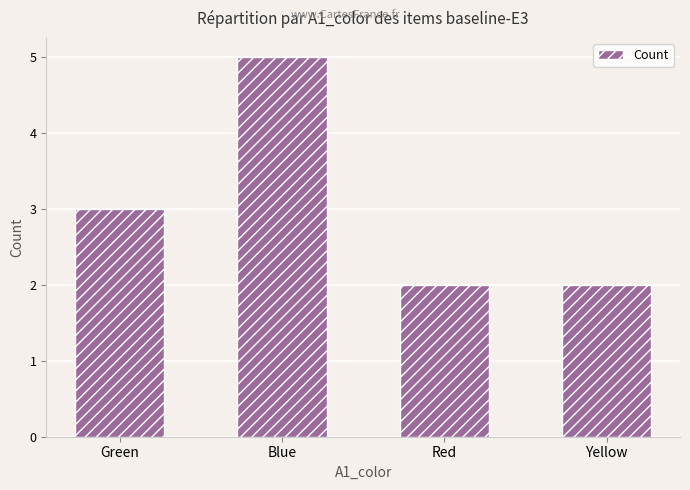

Which has a higher value, Green or Blue?

Blue